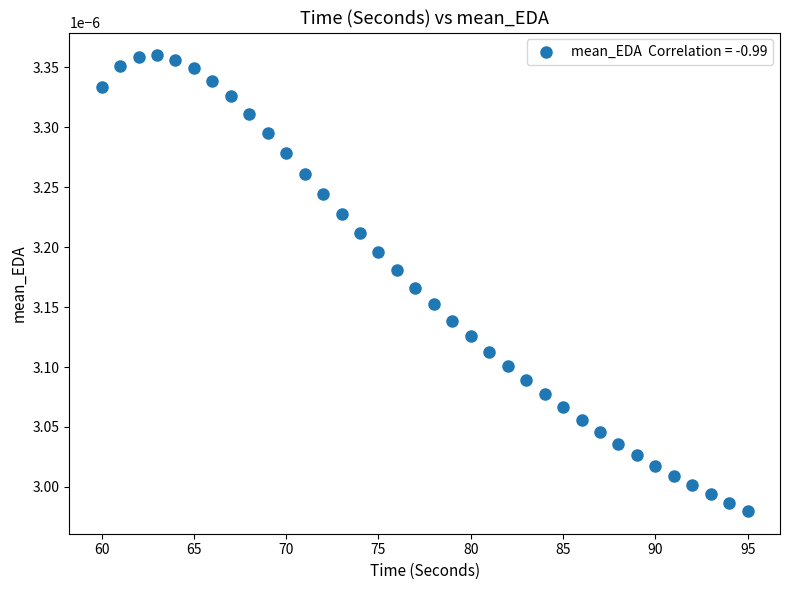

What is the range of X values (max minus min)?

35.0